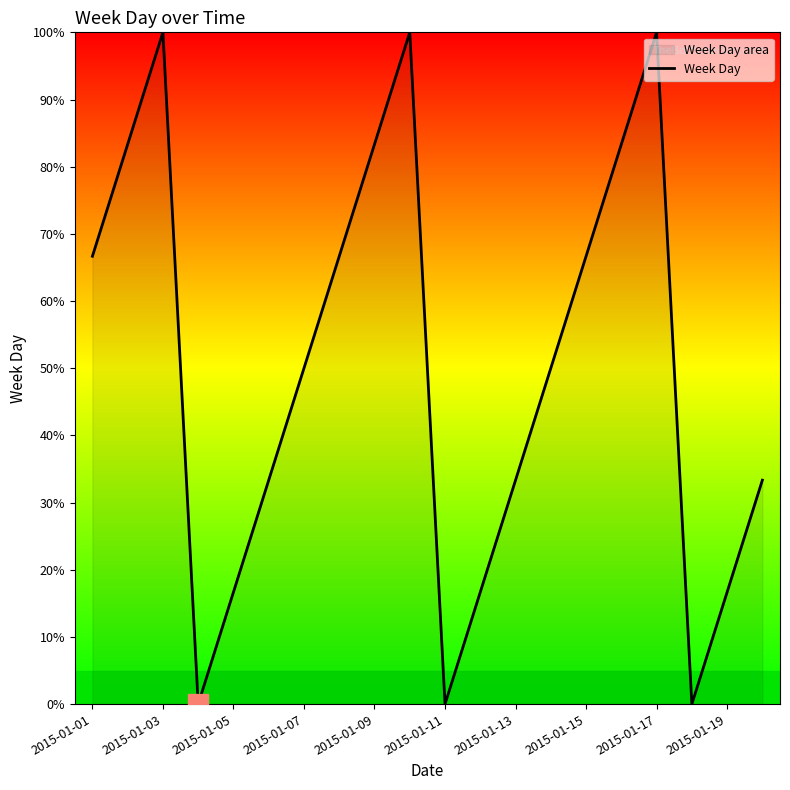

Which has a higher value, 2015-01-15 or 2015-01-07?

2015-01-15